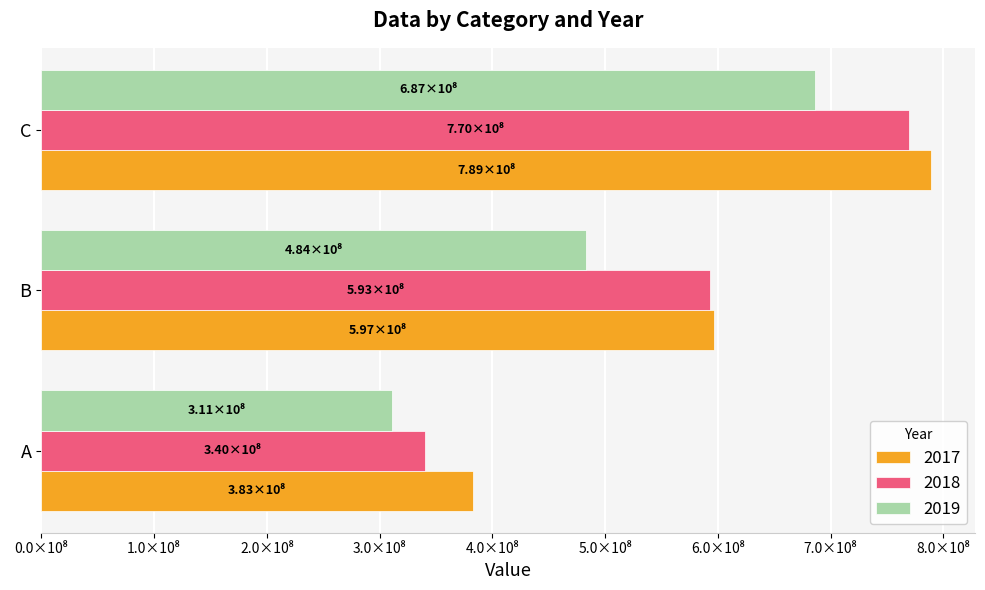

What are all the series names shown in the legend?

2017, 2018, 2019